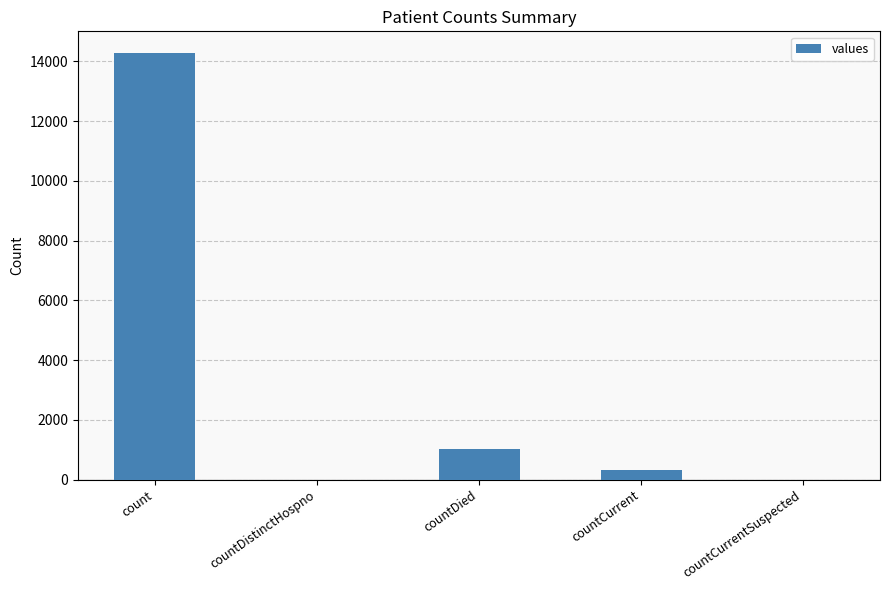

Reading right to left, list all the values displayed in this chart.

countCurrentSuspected=0	countCurrent=335	countDied=1020	countDistinctHospno=0	count=14291